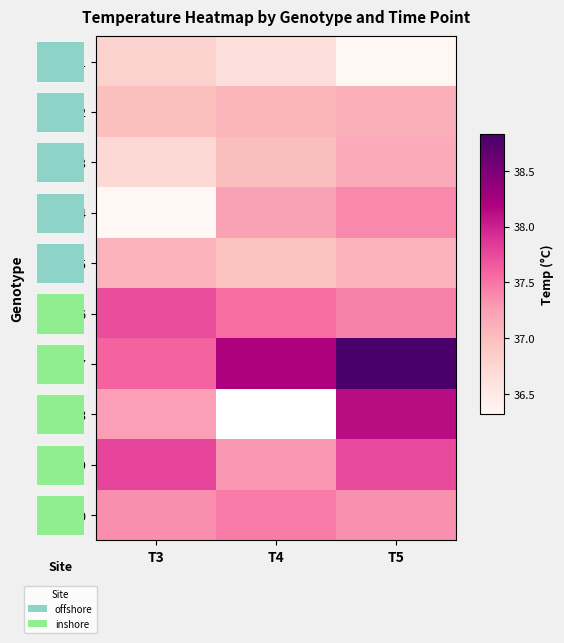

Where does the 04 series first go above 37?

T4